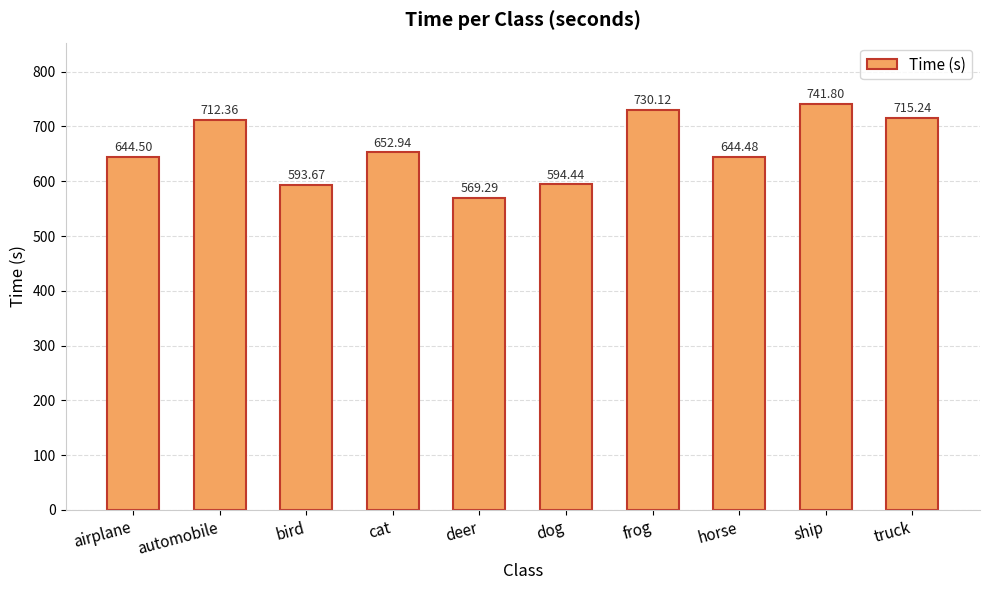

List the labels in order of value, smallest first.

deer, bird, dog, horse, airplane, cat, automobile, truck, frog, ship